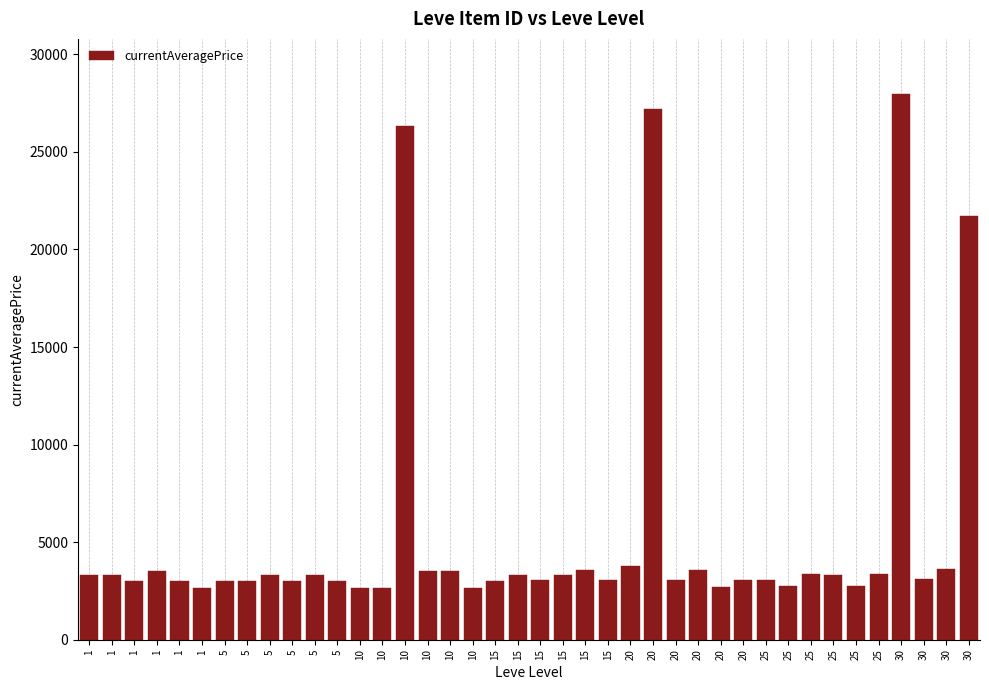

How many bars are there in total?

40